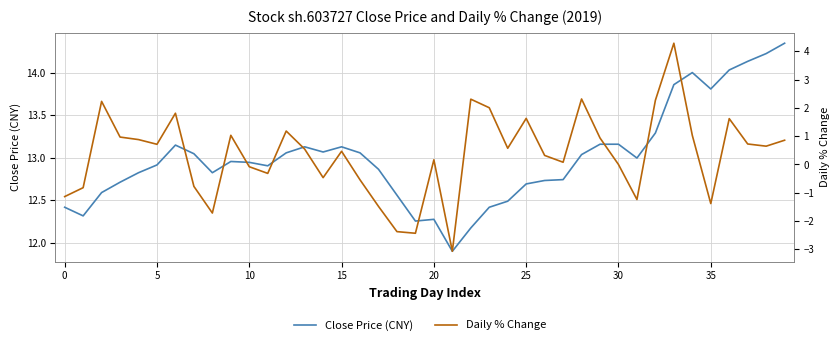

What is the value of the Daily % Change point at the 27th from the left?

0.3